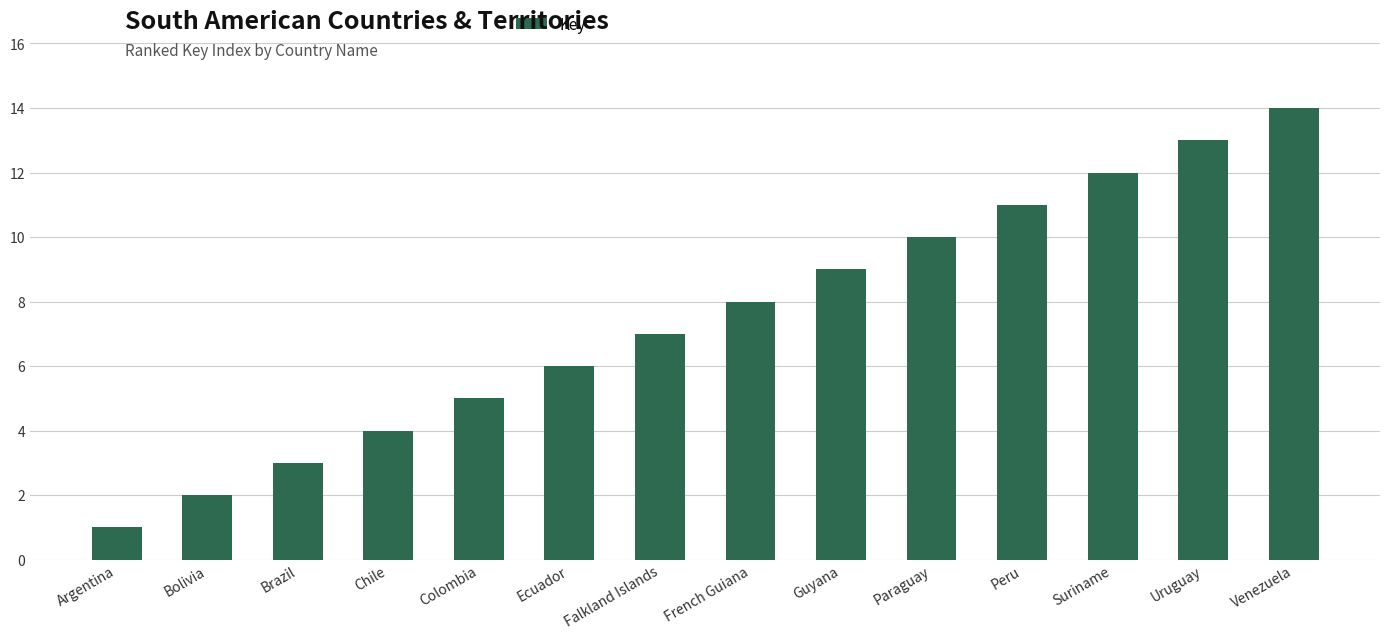

Which category has the lowest value across all series?

Argentina